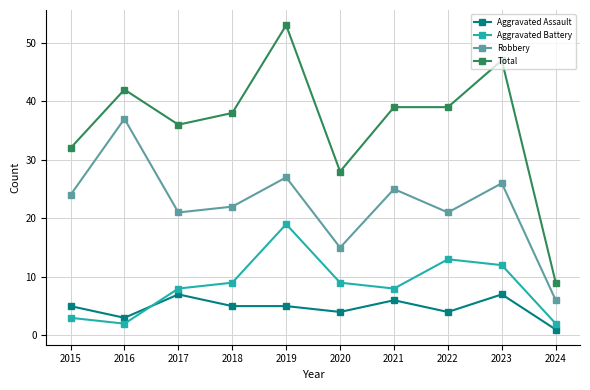

Which series changed the most between 2015 and 2022?

Aggravated Battery